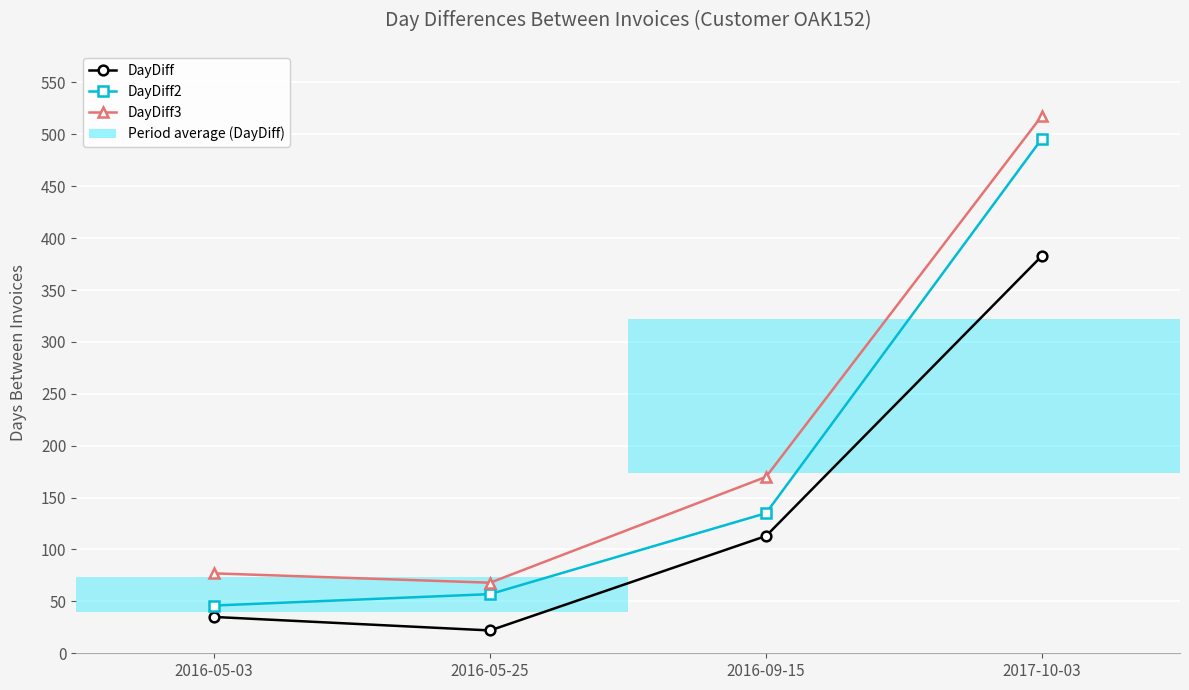

What is the sum of all DayDiff values?

553